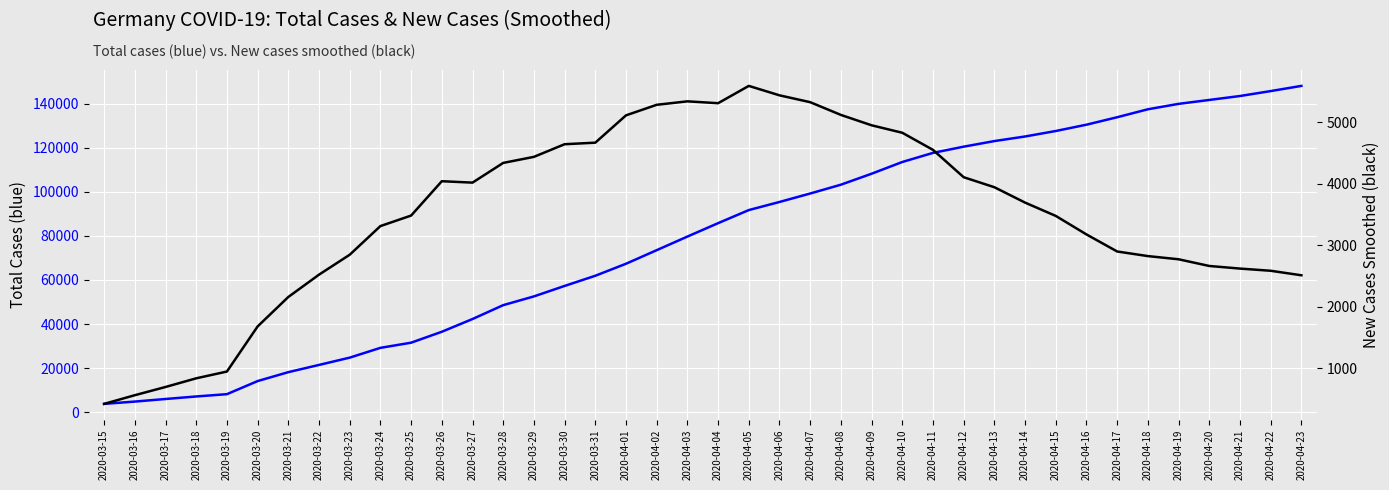

At which label does total_cases reach its minimum?

2020-03-15